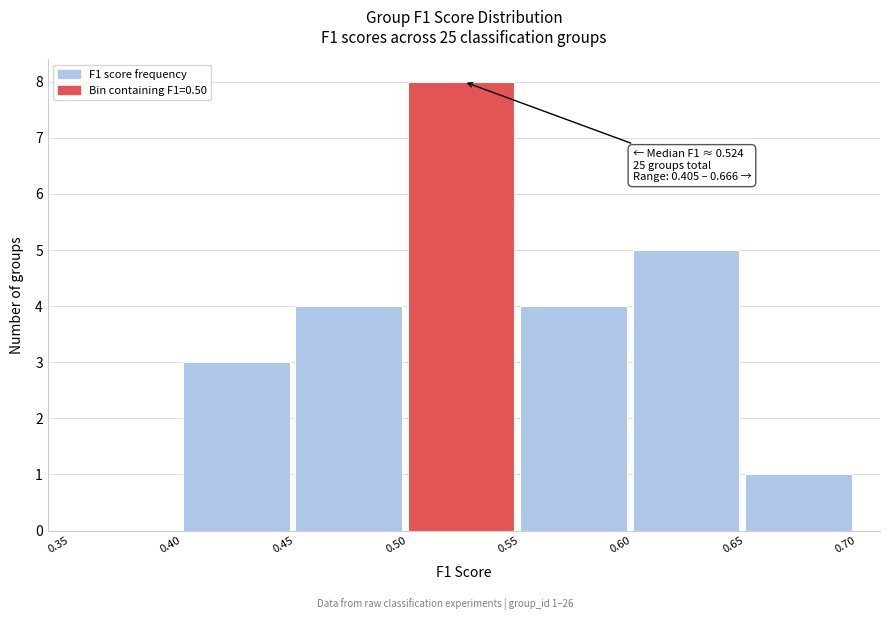

Over which range of the x-axis is the bar tallest?

0.50 to 0.55